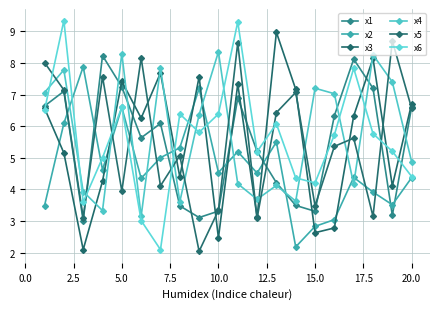

True or false: x3 and x6 cross at least once.

True